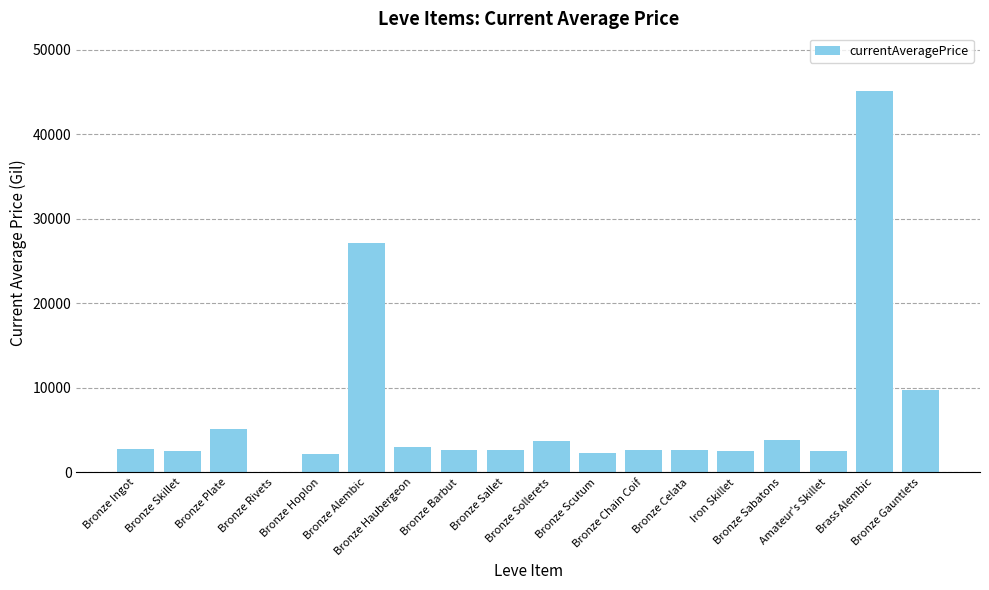

What is the greatest value displayed?

45182.6